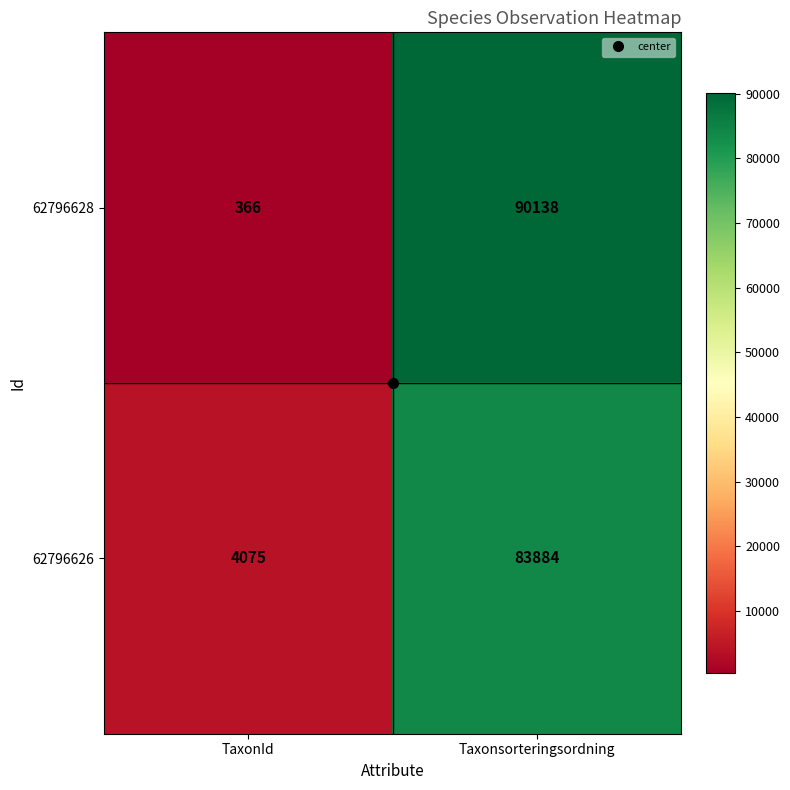

Which series has the largest range (max minus min)?

62796628